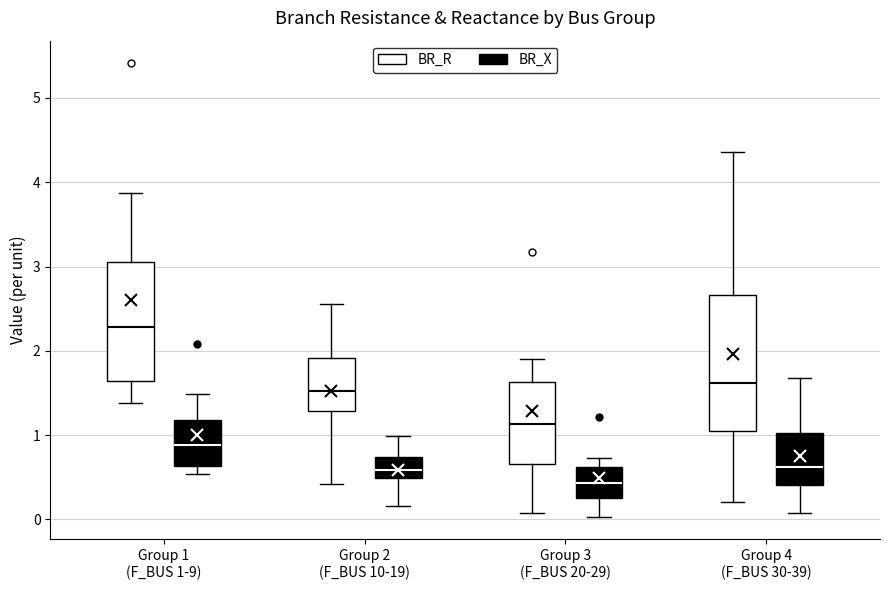

Reading left to right, read every box against the y-axis: the position of its median line, the range the box covers, and the ends of its whiskers. The values are not printed on the chart, so give them approximately, as read against the axis.

Group 1 (F_BUS 1-9) (BR_R): median 2.3, box 1.6 to 3.1, whiskers 1.4 to 3.9
Group 1 (F_BUS 1-9) (BR_X): median 0.9, box 0.6 to 1.2, whiskers 0.5 to 1.5
Group 2 (F_BUS 10-19) (BR_R): median 1.5, box 1.3 to 1.9, whiskers 0.4 to 2.6
Group 2 (F_BUS 10-19) (BR_X): median 0.6, box 0.5 to 0.7, whiskers 0.2 to 1.0
Group 3 (F_BUS 20-29) (BR_R): median 1.1, box 0.7 to 1.6, whiskers 0.1 to 1.9
Group 3 (F_BUS 20-29) (BR_X): median 0.4, box 0.3 to 0.6, whiskers 0.0 to 0.7
Group 4 (F_BUS 30-39) (BR_R): median 1.6, box 1.0 to 2.7, whiskers 0.2 to 4.4
Group 4 (F_BUS 30-39) (BR_X): median 0.6, box 0.4 to 1.0, whiskers 0.1 to 1.7